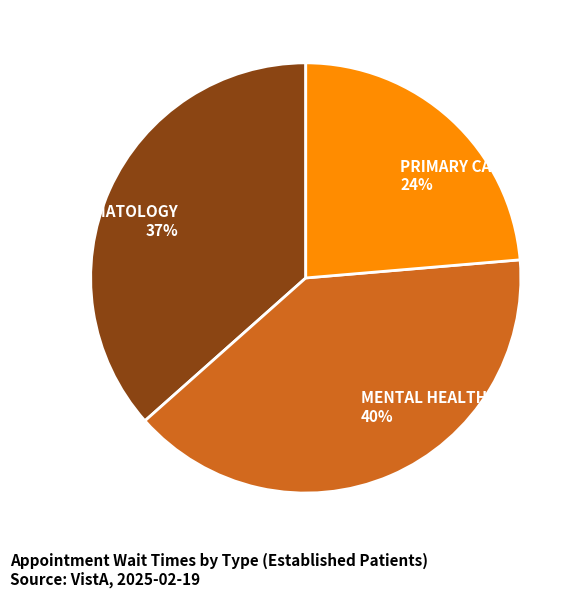

Do MENTAL HEALTH INDIVIDUAL and DERMATOLOGY together represent more than half of the pie?

Yes